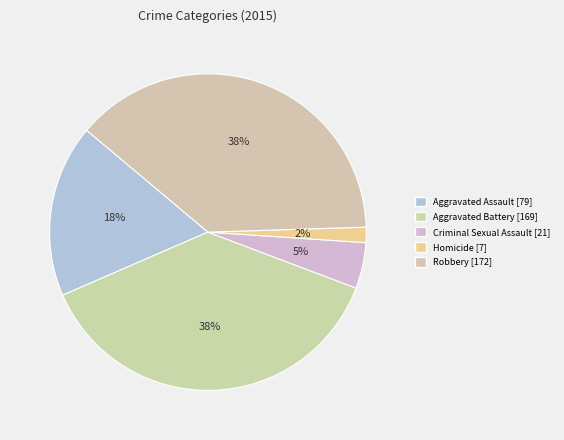

To the nearest percent, what is the difference between the Aggravated Assault and Robbery slice percentages?

21%